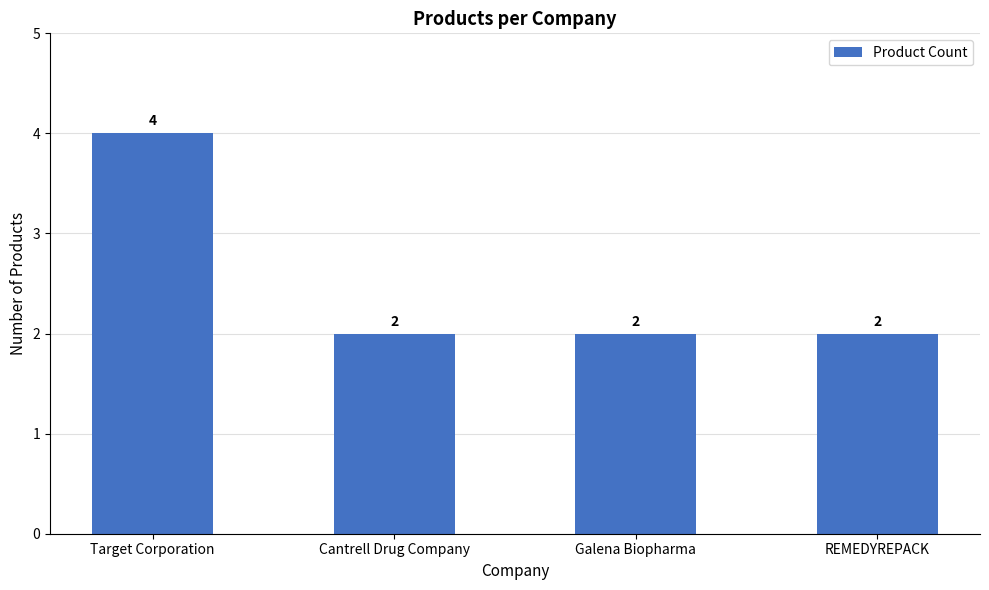

The value at Target Corporation is 4. True or false?

True